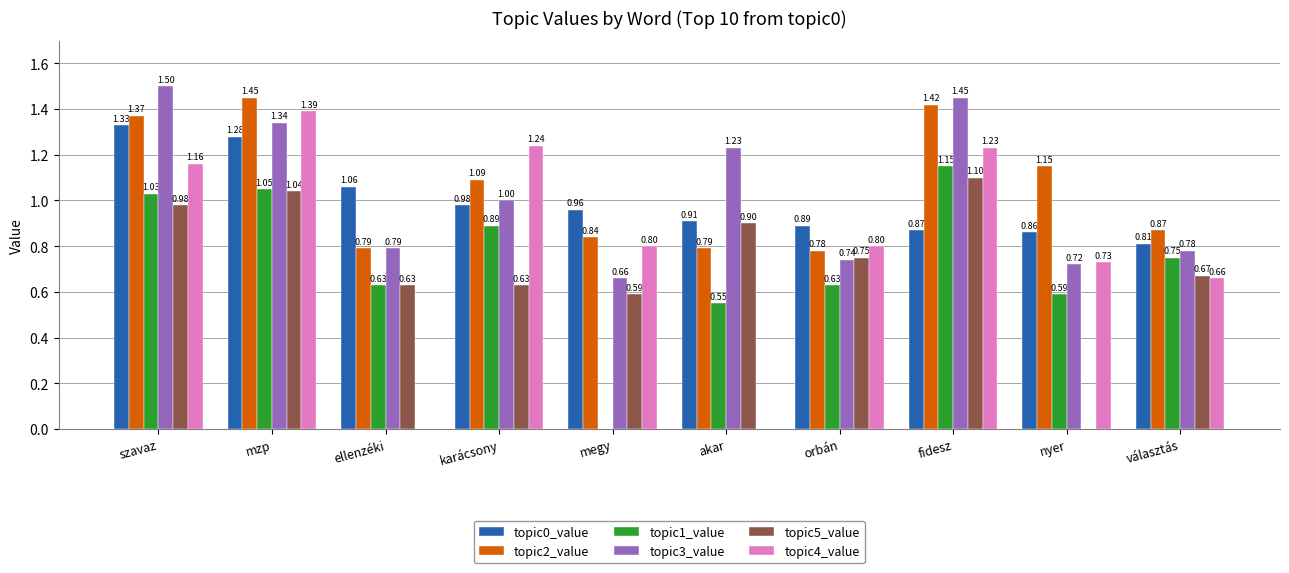

Is the value of topic5_value at karácsony greater than the value of topic4_value at orbán?

No